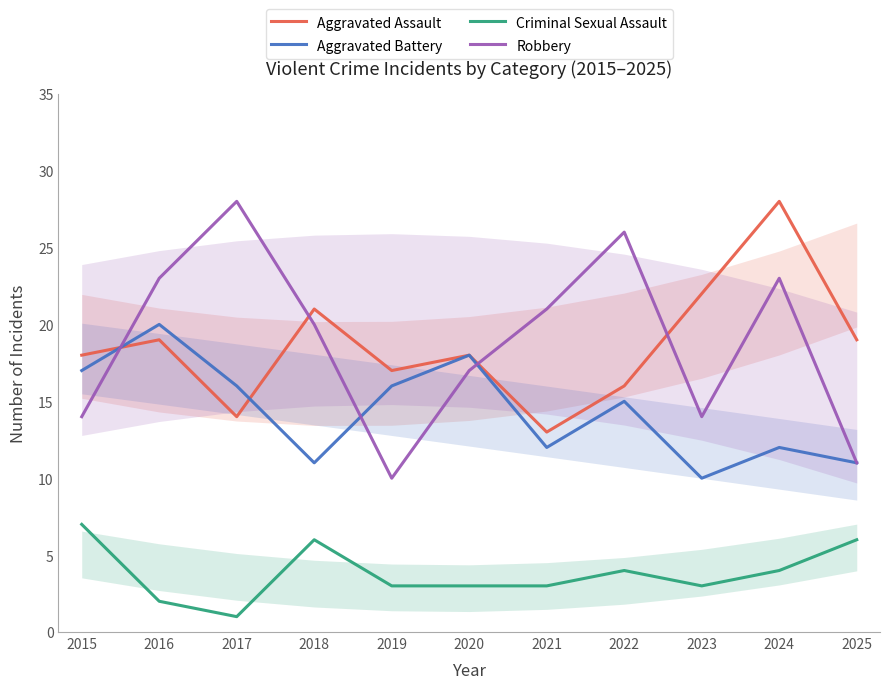

Which series has the largest total across all categories?

Robbery